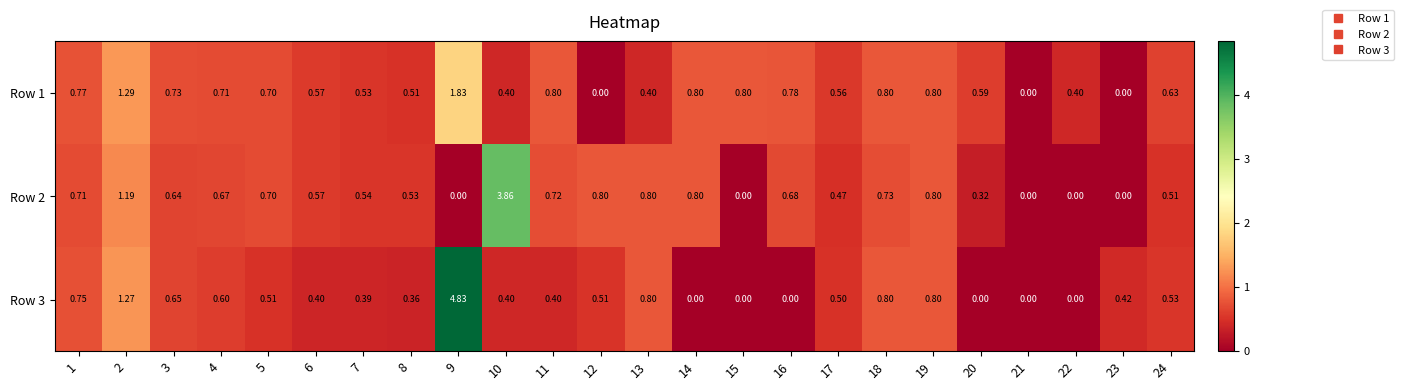

Reading right to left, what are all the values shown in this chart?

Row 1: 24=0.6	23=0.0	22=0.4	21=0.0	20=0.6	19=0.8	18=0.8	17=0.6	16=0.8	15=0.8	14=0.8	13=0.4	12=0.0	11=0.8	10=0.4	9=1.8	8=0.5	7=0.5	6=0.6	5=0.7	4=0.7	3=0.7	2=1.3	1=0.8
Row 2: 24=0.5	23=0.0	22=0.0	21=0.0	20=0.3	19=0.8	18=0.7	17=0.5	16=0.7	15=0.0	14=0.8	13=0.8	12=0.8	11=0.7	10=3.9	9=0.0	8=0.5	7=0.5	6=0.6	5=0.7	4=0.7	3=0.6	2=1.2	1=0.7
Row 3: 24=0.5	23=0.4	22=0.0	21=0.0	20=0.0	19=0.8	18=0.8	17=0.5	16=0.0	15=0.0	14=0.0	13=0.8	12=0.5	11=0.4	10=0.4	9=4.8	8=0.4	7=0.4	6=0.4	5=0.5	4=0.6	3=0.7	2=1.3	1=0.8